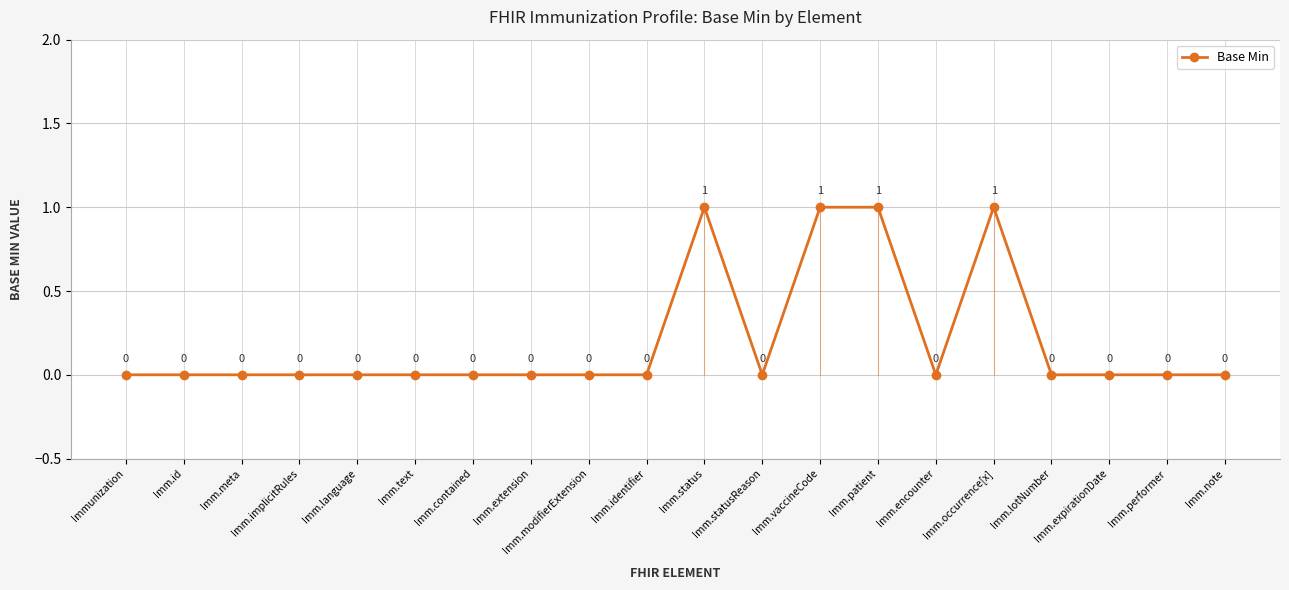

How many positive values are there?

4